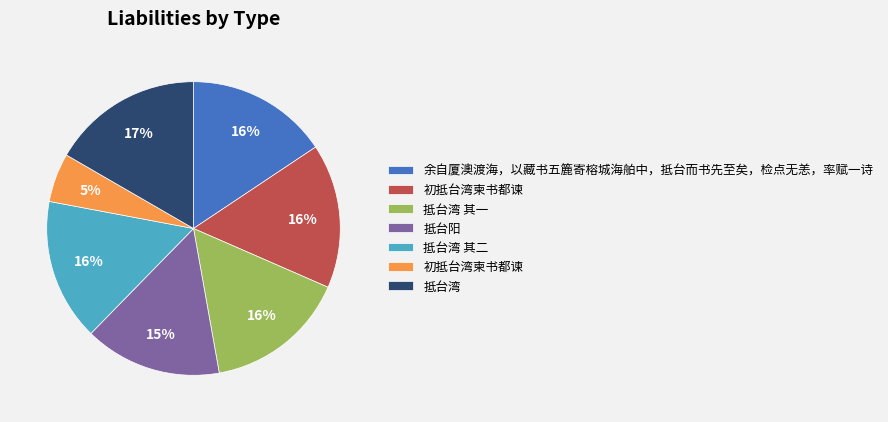

Is there any slice that represents more than half of the pie?

No